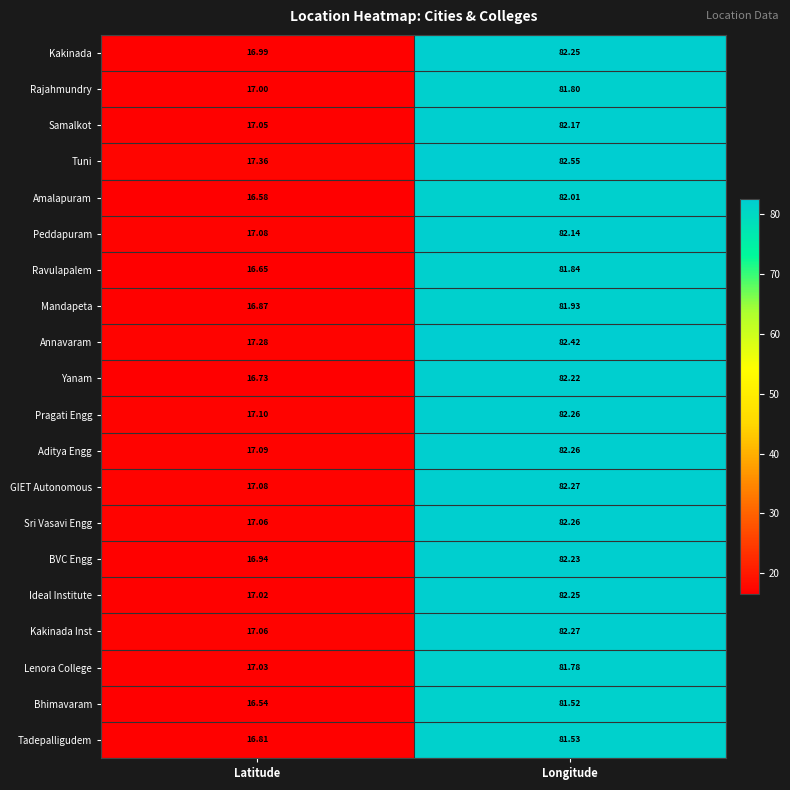

What is the smallest value displayed?

16.5